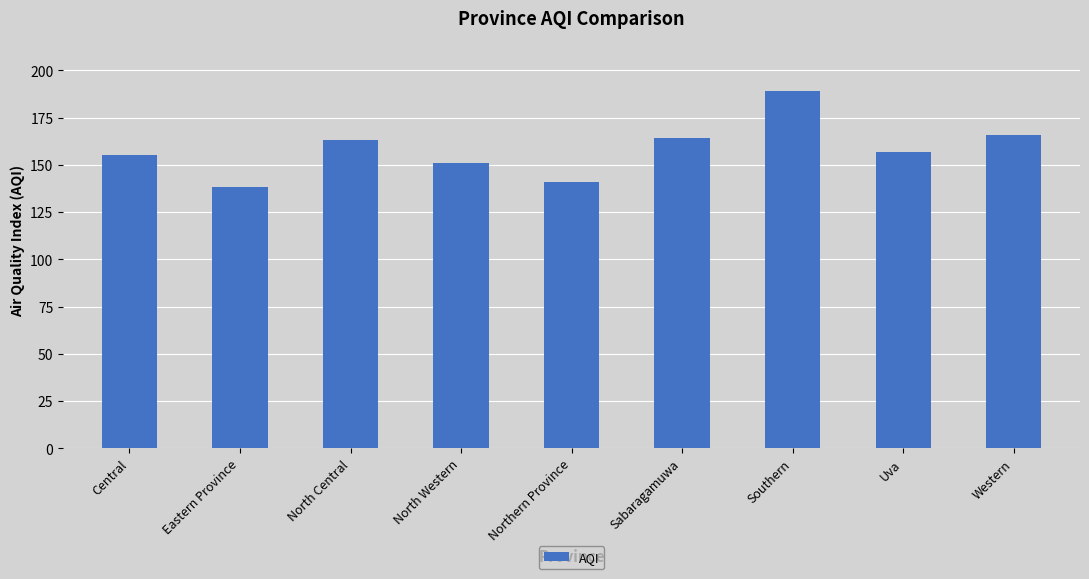

The chart shows a value of 248 at Uva. True or false?

False